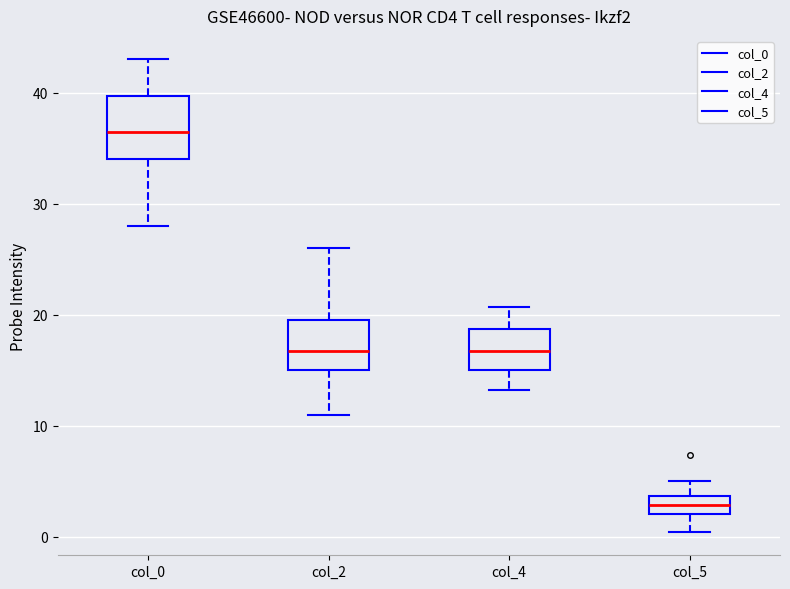

Where does the median line of the box for col_4 sit on the y-axis? The values are not printed on the chart, so give them approximately, as read against the axis.

17